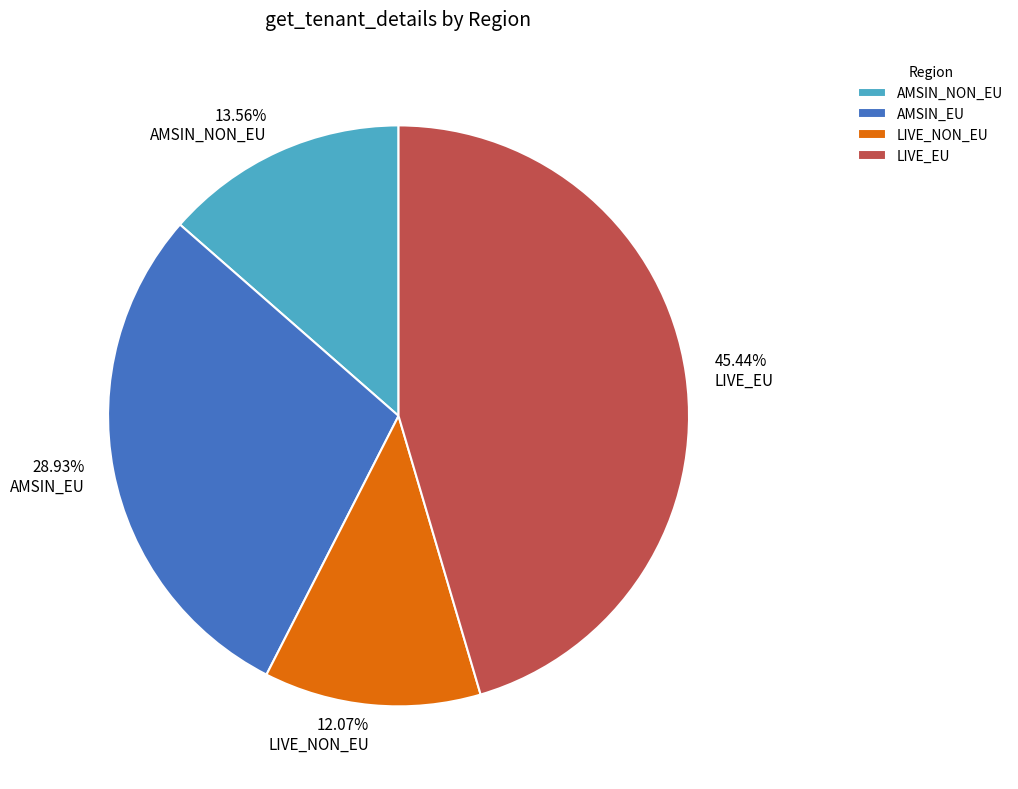

What percentage do AMSIN_NON_EU and LIVE_EU together represent?

59.0%